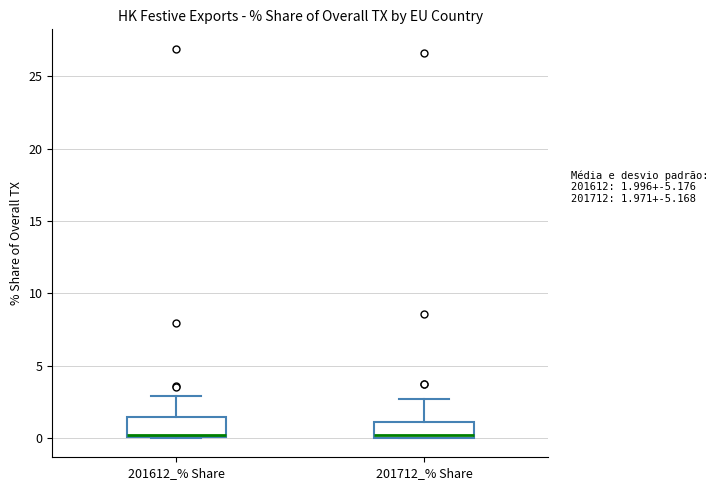

Reading left to right, transcribe this box plot: for each box, give where its median line is, the range the box spans, and where its two whiskers end, as read against the y-axis. The values are not printed on the chart, so give them approximately, as read against the axis.

201612_% Share: median 0.0 (drawn on the box's lower edge), box 0.0 to 1.5, whiskers 0.0 to 3.0
201712_% Share: median 0.0 (just above the box's lower edge), box 0.0 to 1.0, whiskers 0.0 to 2.5